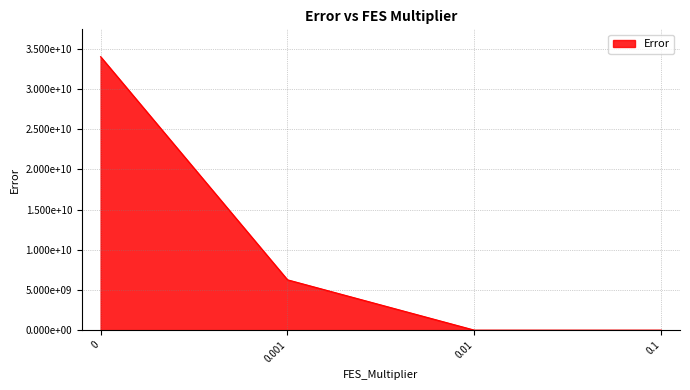

What is the difference between the values at 0.01 and 0?

34015643738.9